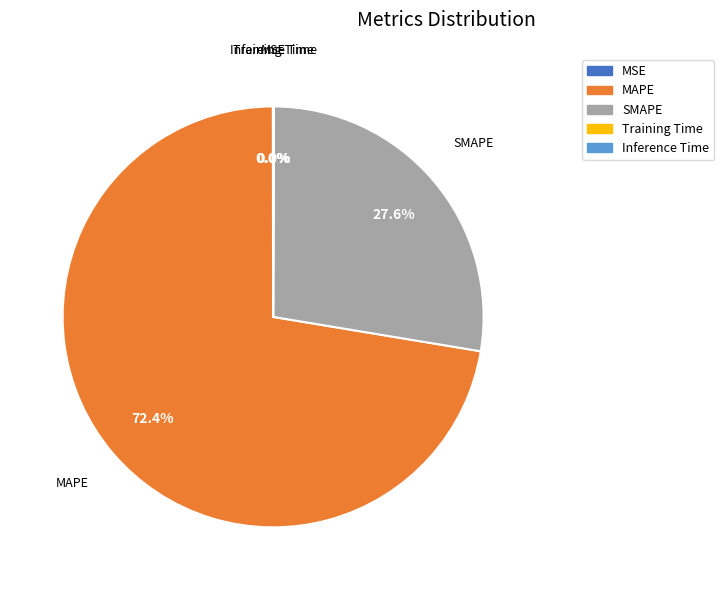

What portion of the pie excludes SMAPE?

72.4%